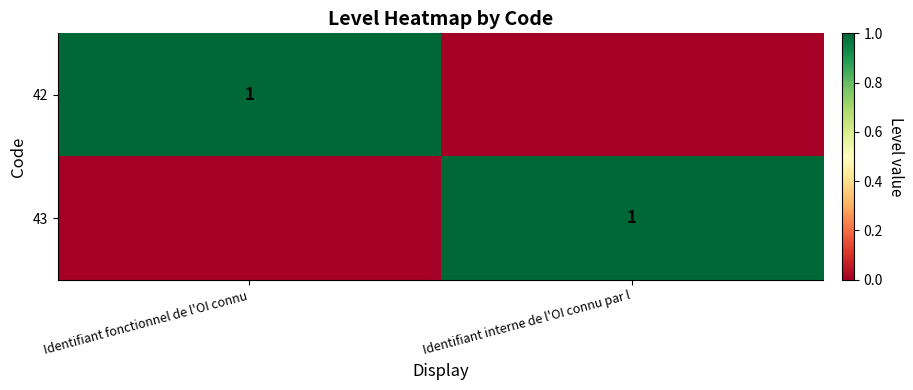

Is it true that 42 equals 2 at Identifiant fonctionnel de l'OI connu?

False